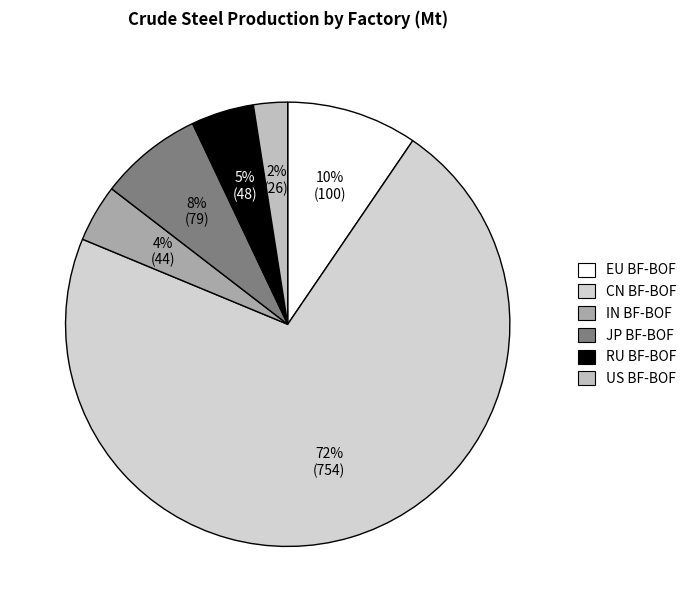

Is there any slice that represents more than half of the pie?

Yes